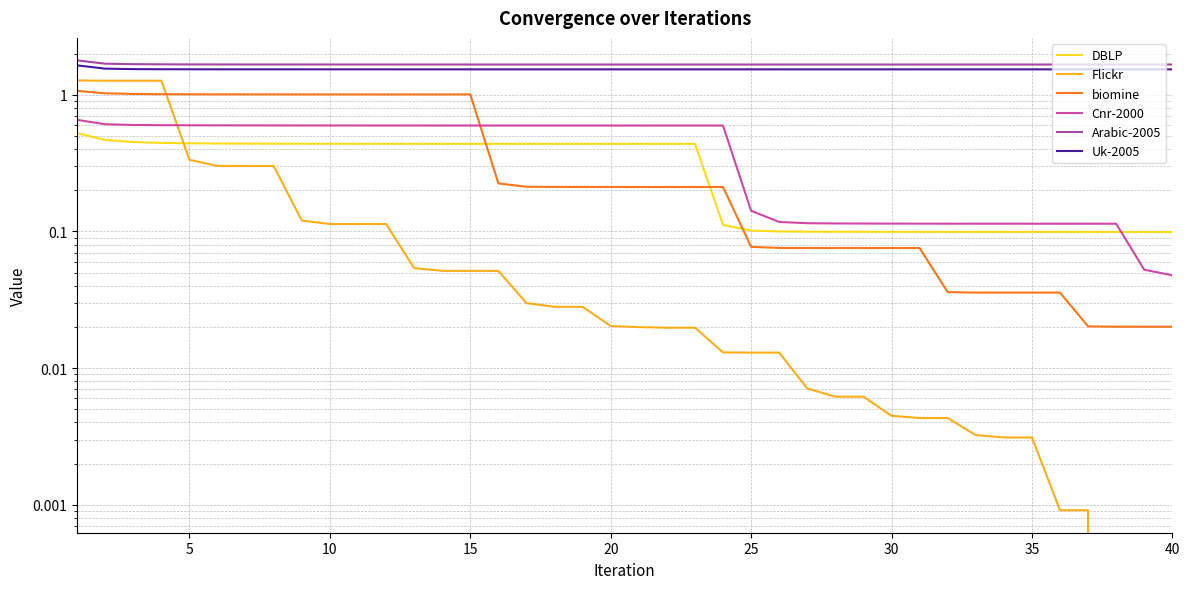

What are all the series names shown in the legend?

DBLP, Flickr, biomine, Cnr-2000, Arabic-2005, Uk-2005